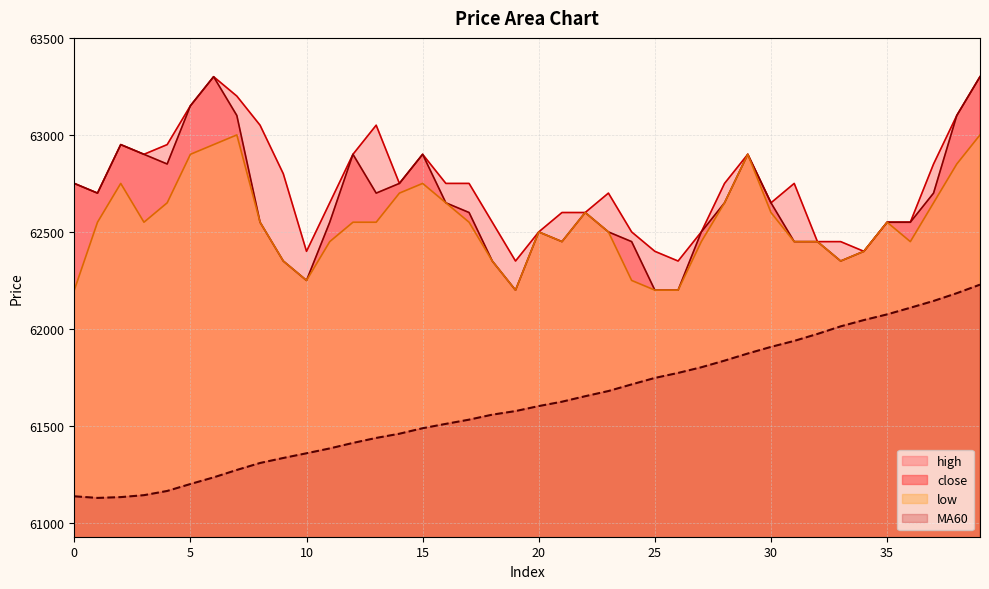

What is the minimum value shown in the chart?

61129.2